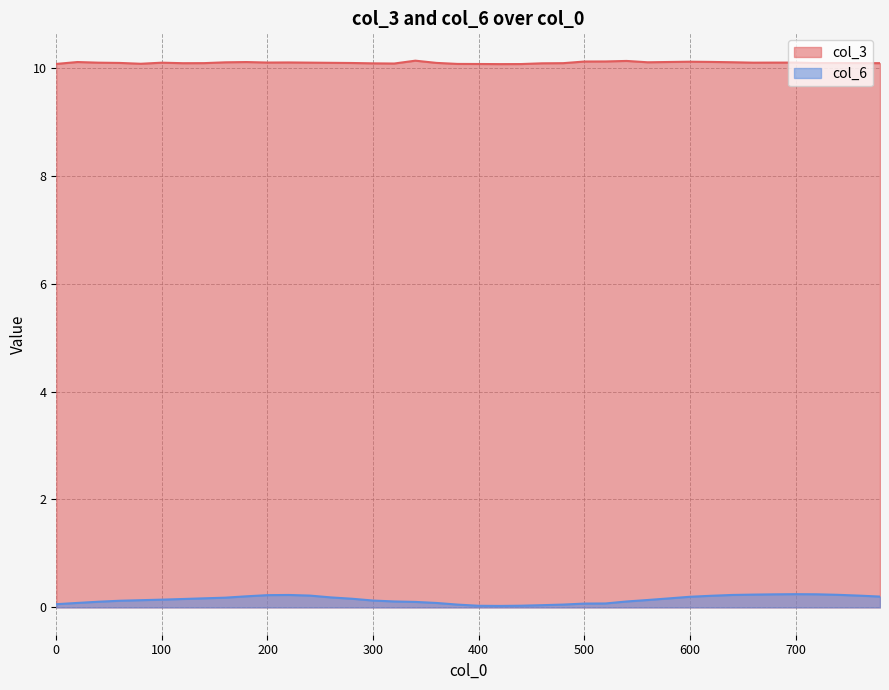

Which category has the lowest value across all series?

420